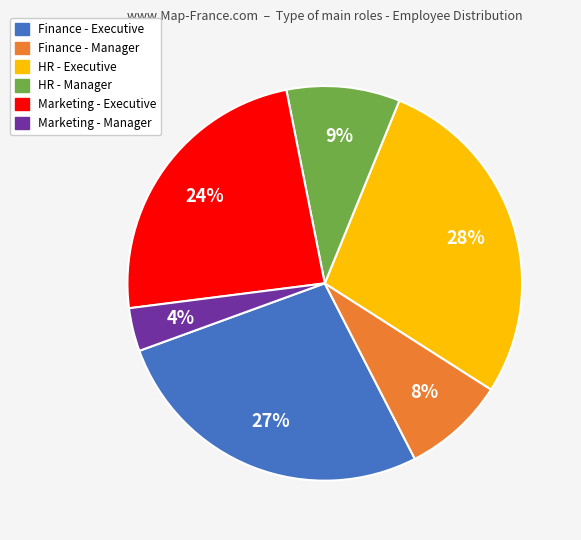

What is the smallest slice in the pie chart?

Marketing - Manager